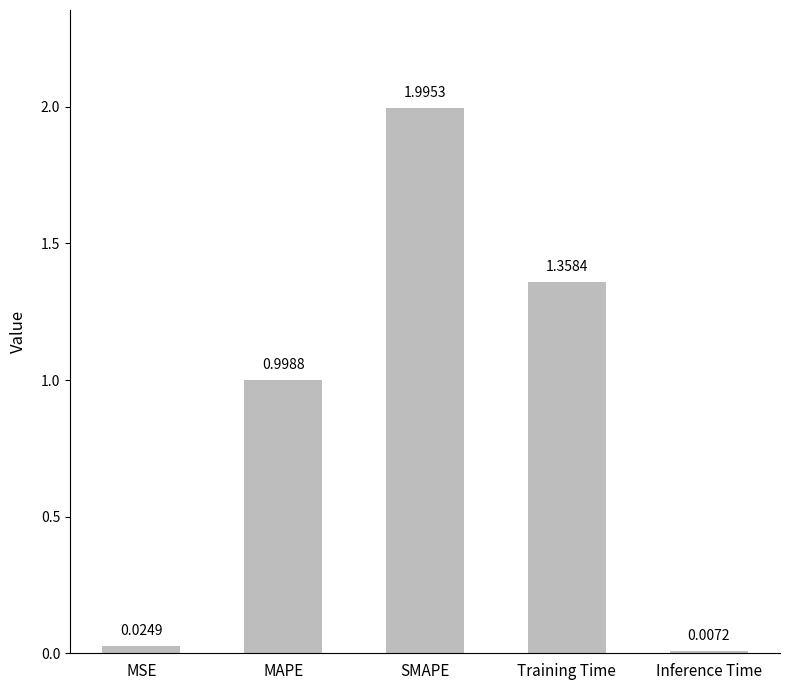

What is the sum of the values at Training Time and MAPE?

2.4